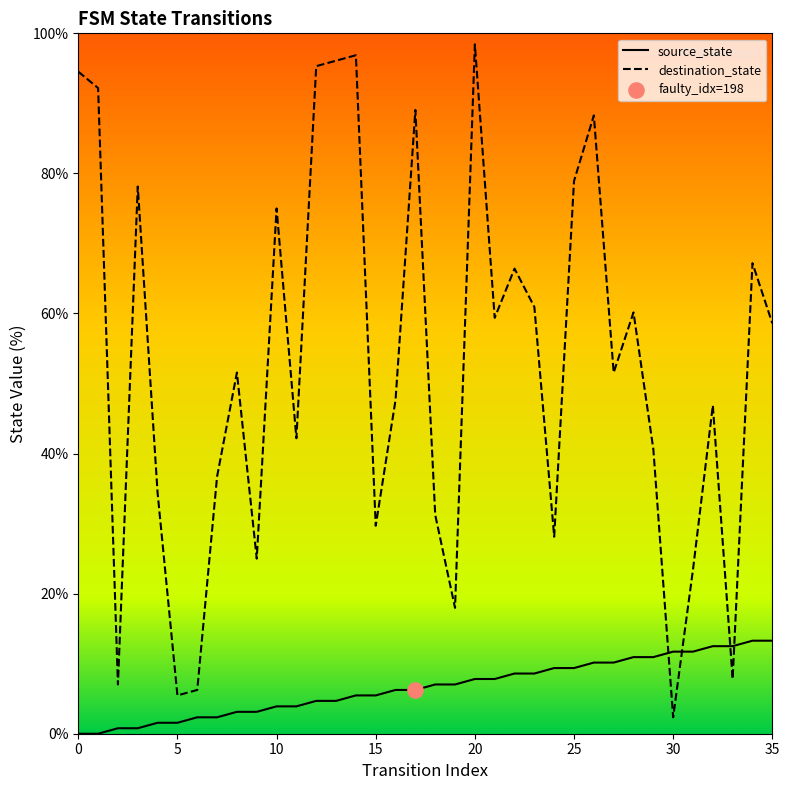

What is the total value across all series at 26?

98.4